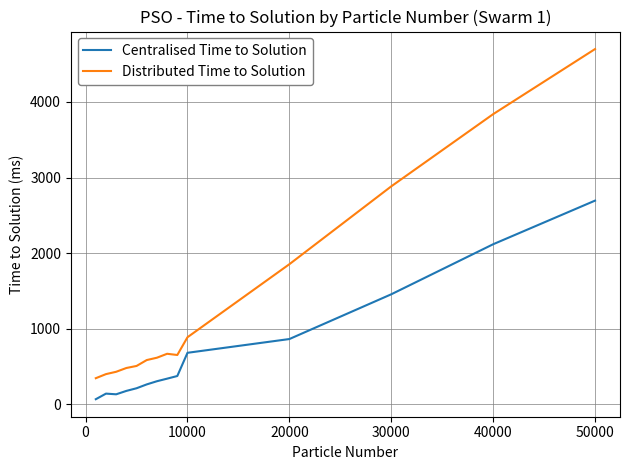

What is the maximum value for Centralised Time to Solution?

2695